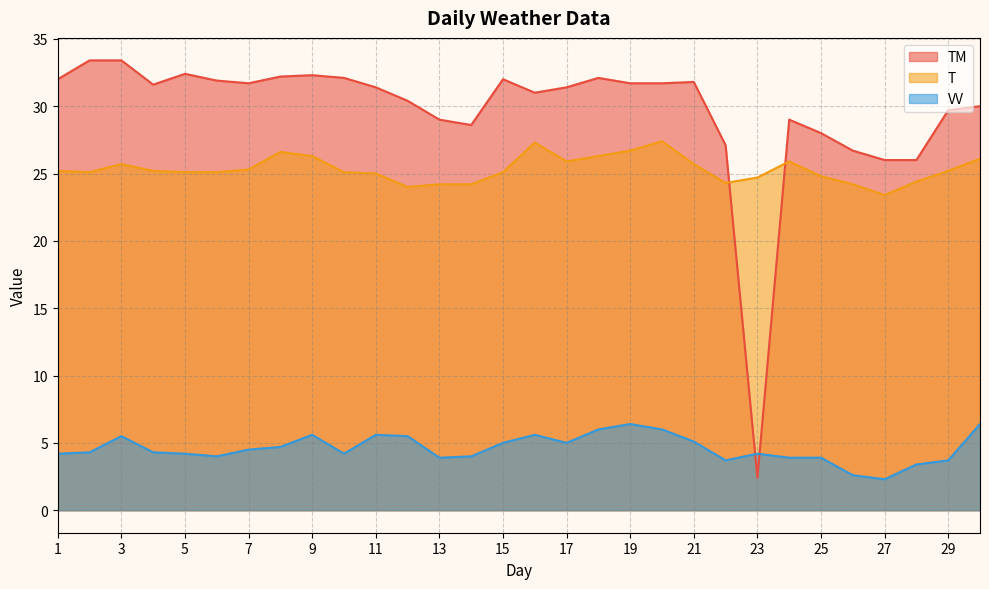

What is the spread (max minus min) of values at 24?

25.1